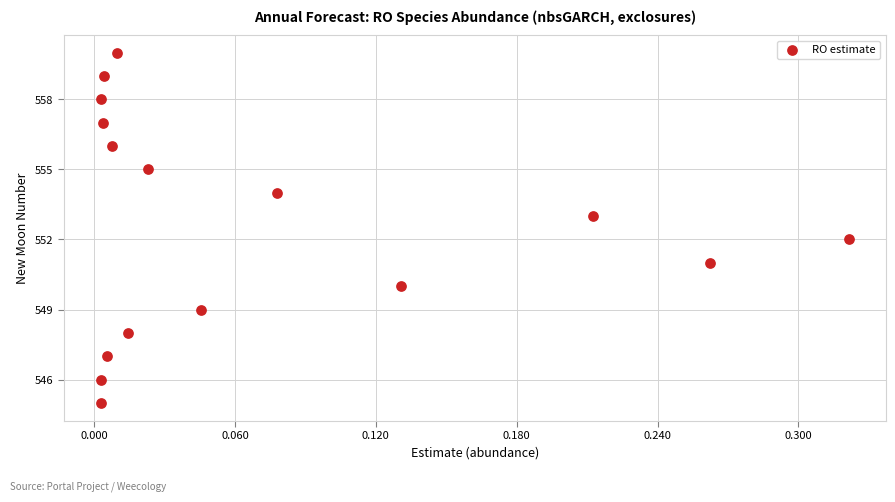

What is the range of Y values (max minus min)?

15